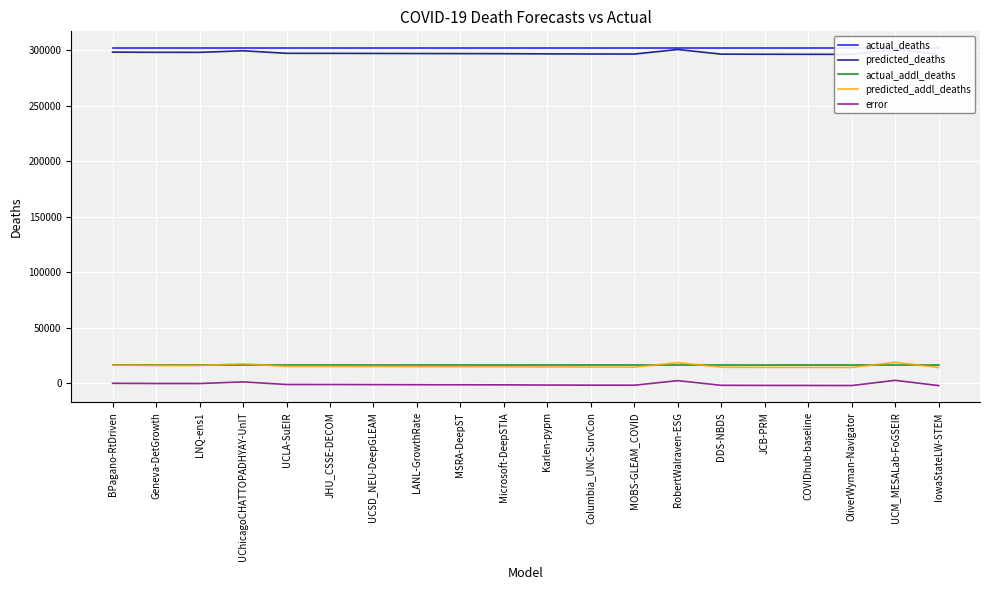

How many data points does each series have?

20